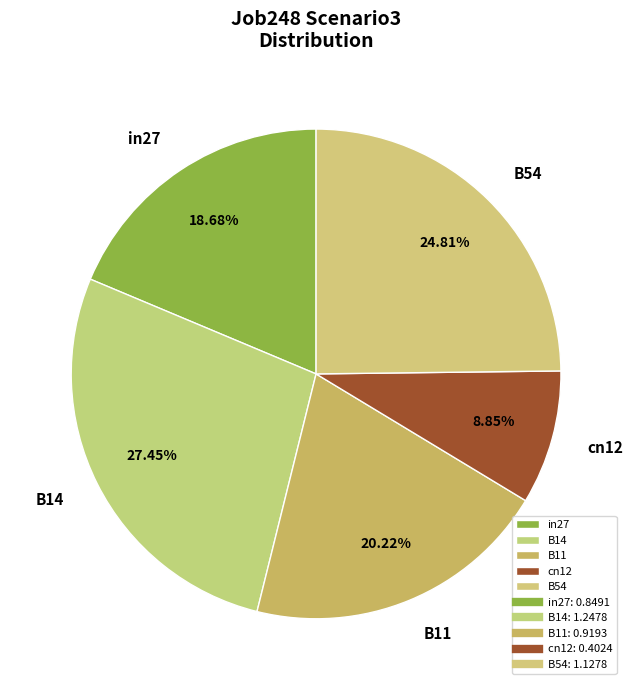

To the nearest percent, what is the combined percentage of B54 and cn12?

34%